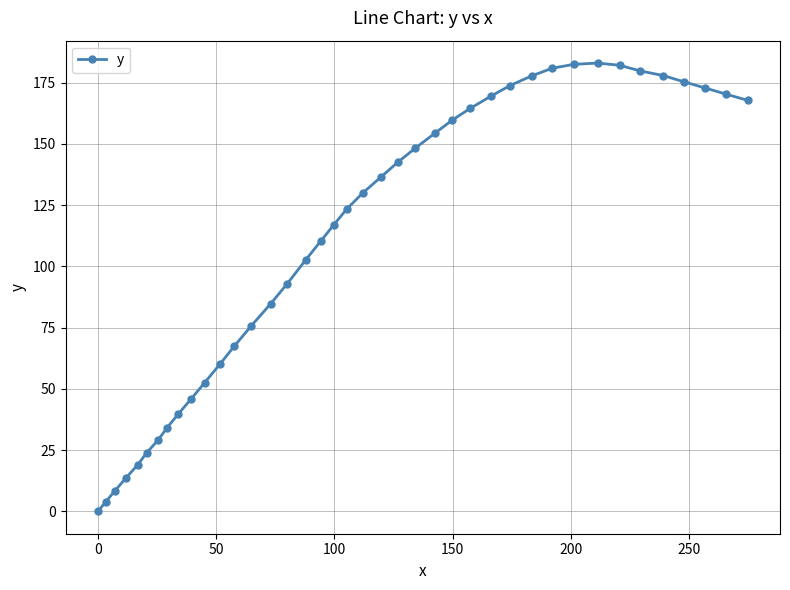

What is the maximum value shown in the chart?

183.0